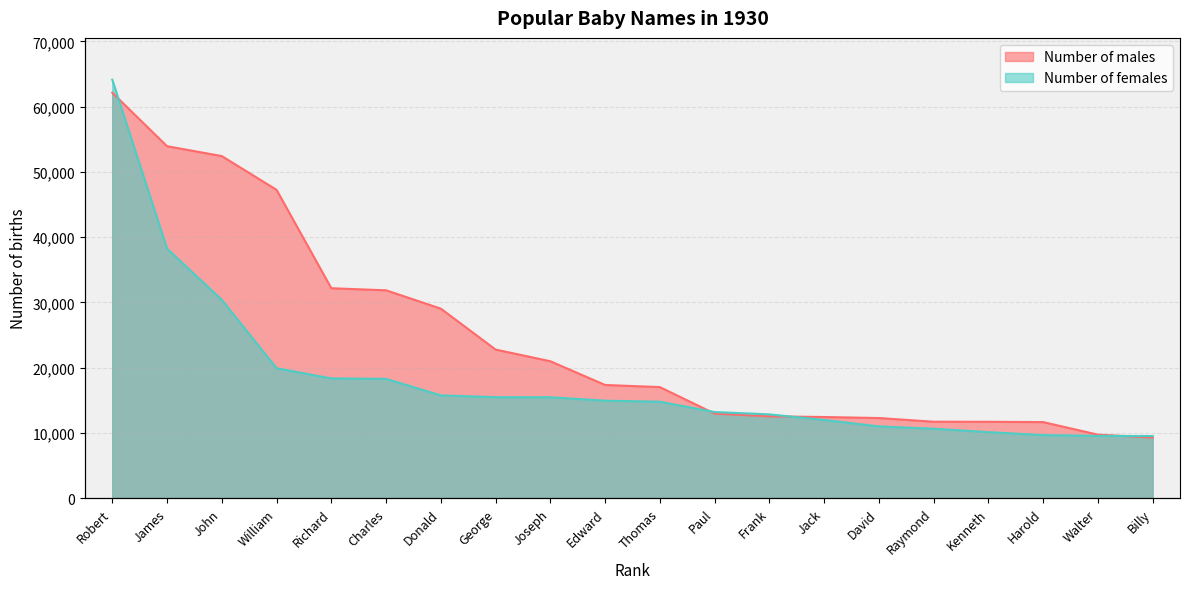

At how many categories does at least one series exceed 56834?

1